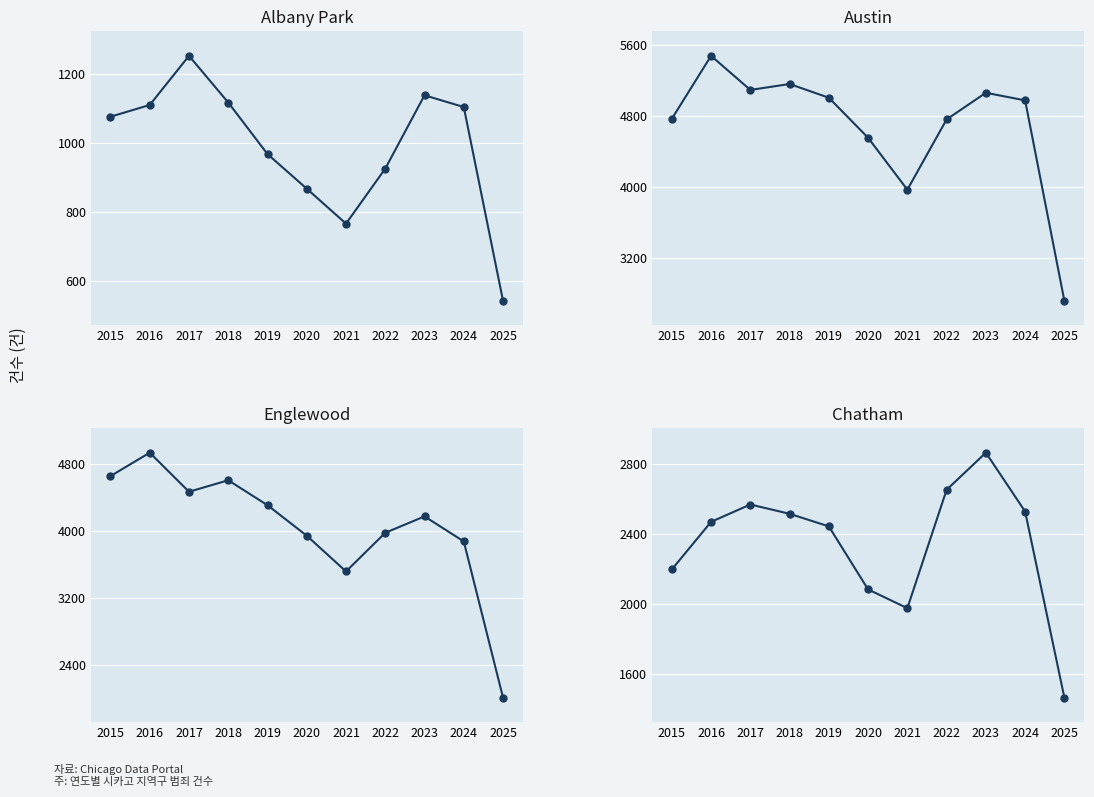

How many distinct data groups are displayed?

4